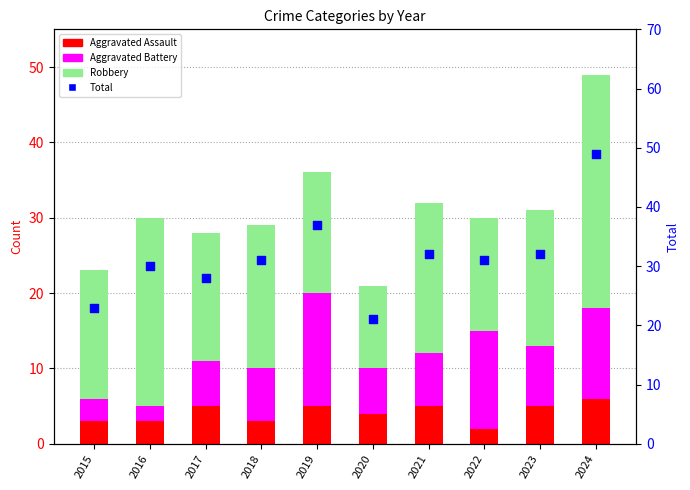

What is the total value across all series at 2021?

64